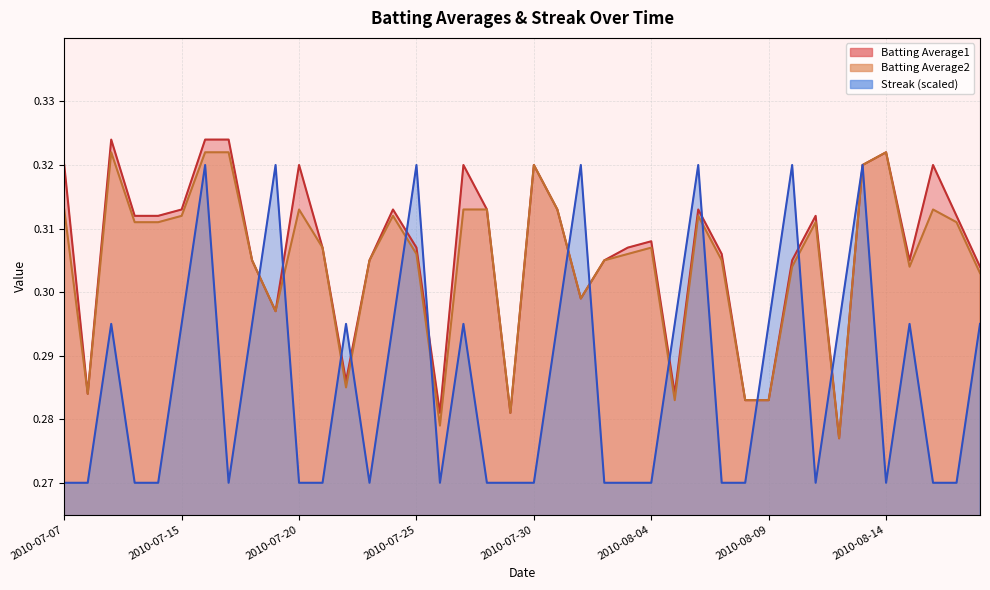

The Streak series shows 0.4 at 2010-07-30. True or false?

False